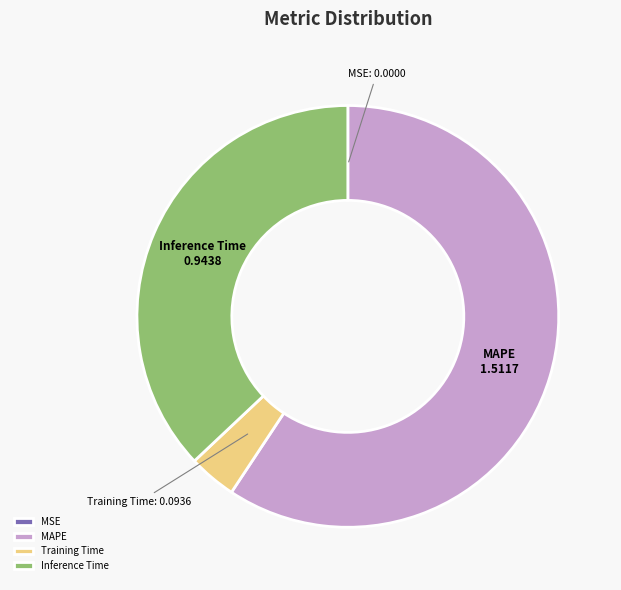

Do Training Time and MAPE together represent more than half of the pie?

Yes